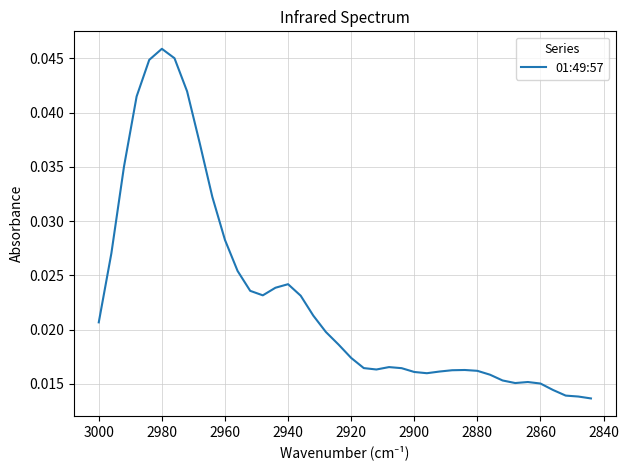

True or false: there are more than 1 points higher than both neighbors.

True